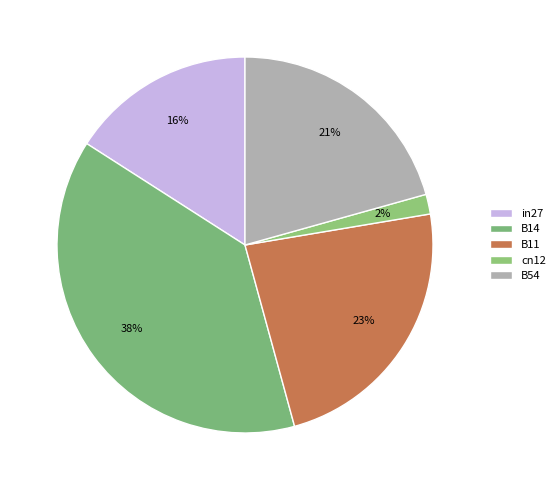

Is the sum of in27 and cn12 greater than half?

No